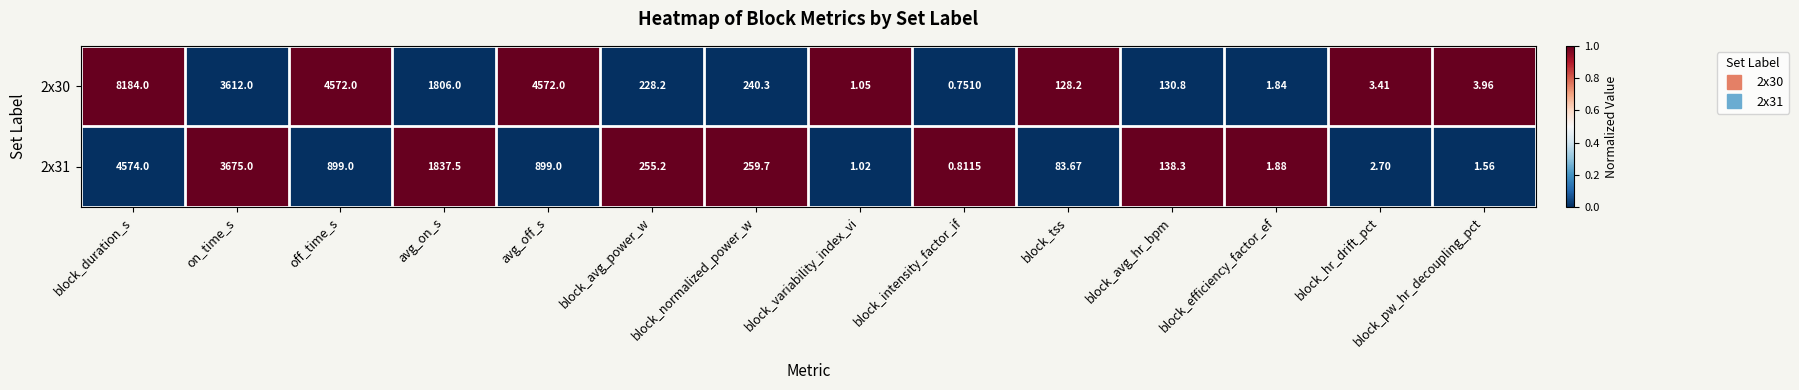

What is the spread (max minus min) of values at block_intensity_factor_if?

0.1